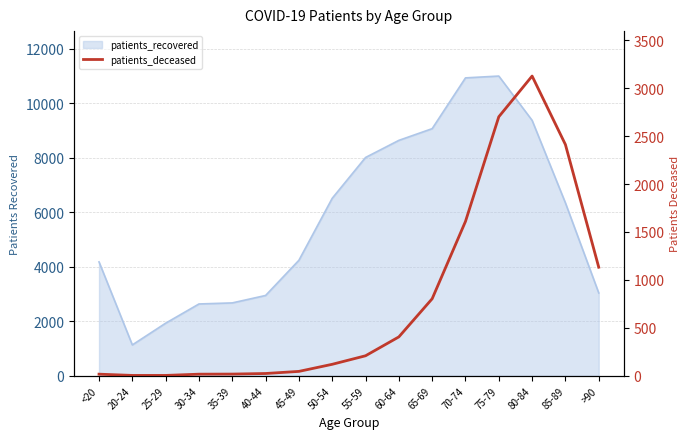

Where does the data first go above 208?

60-64